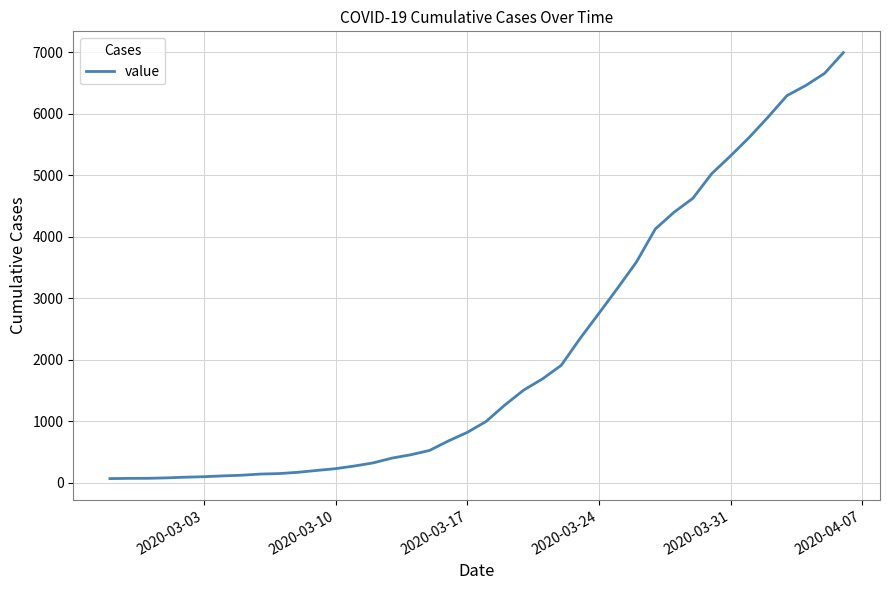

What is the greatest value displayed?

6995